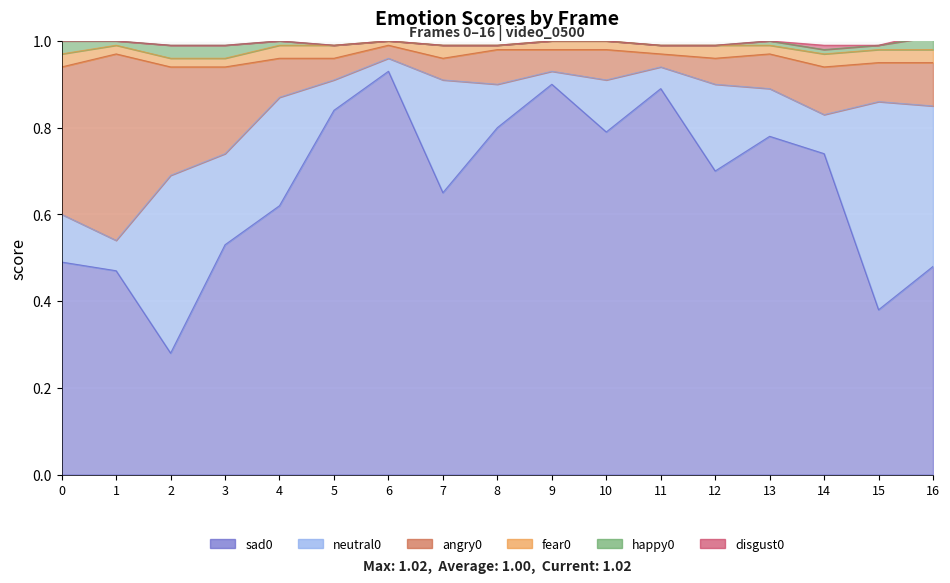

True or false: neutral0 has more than 2 points higher than both neighbors.

True